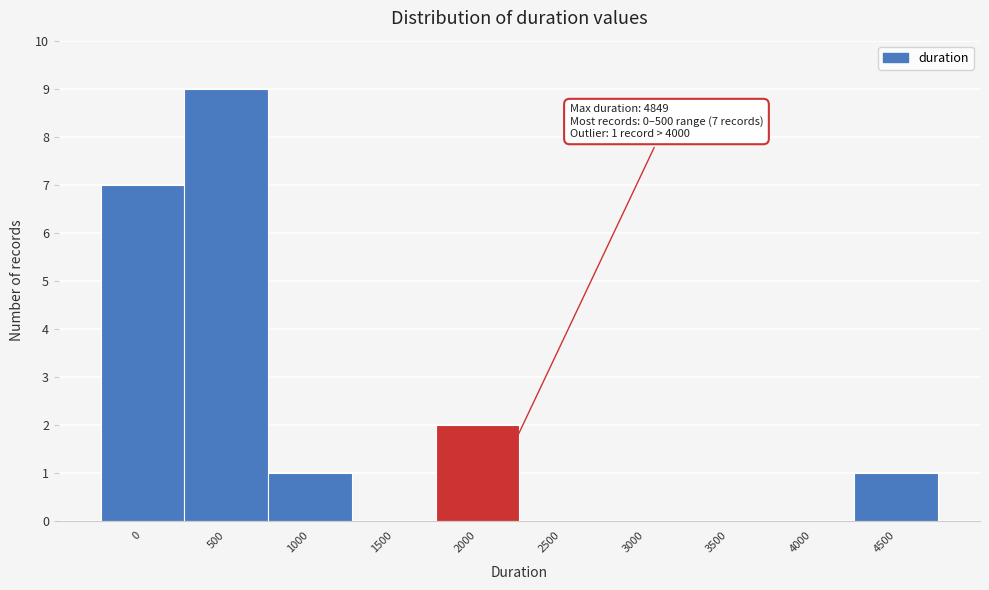

Reading left to right, transcribe all the data shown in this chart.

0=7	500=9	1000=1	1500=0	2000=2	2500=0	3000=0	3500=0	4000=0	4500=1